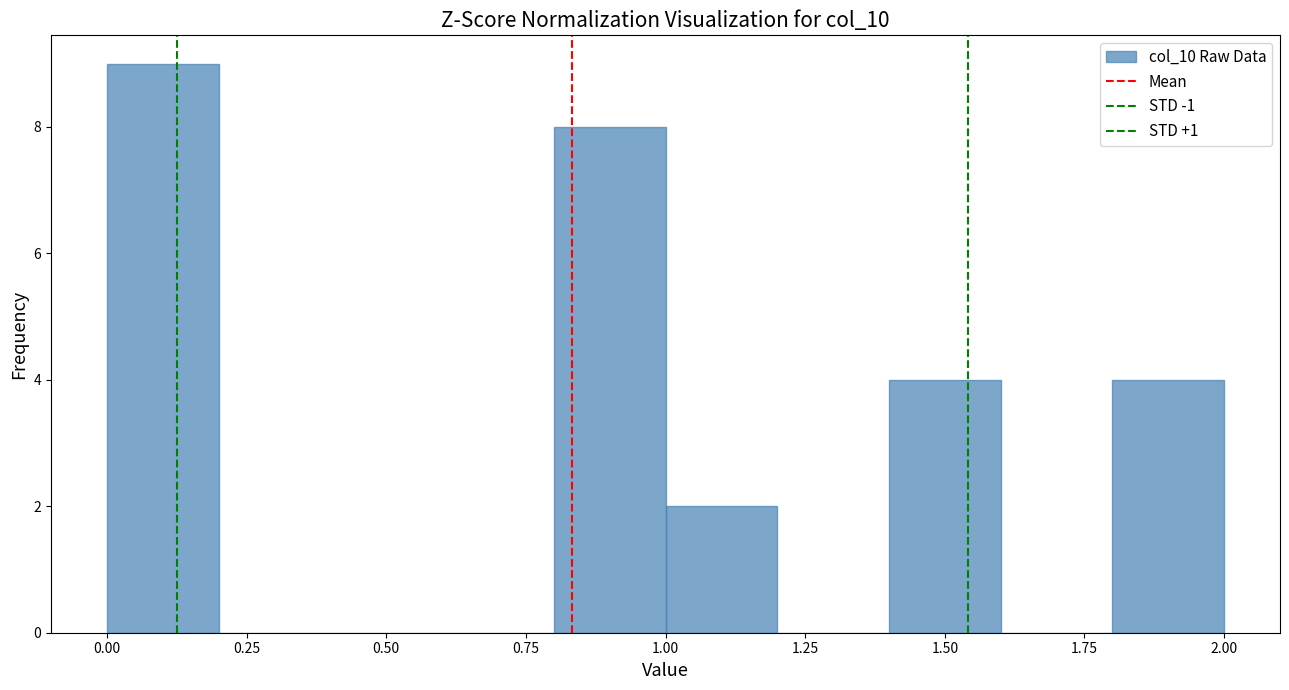

Reading left to right, list every bar in this chart as the range it spans on the x-axis followed by its height. The values are not printed on the chart, so give them approximately, as read against the axis.

0.0 to 0.2: 9
0.2 to 0.4: 0
0.4 to 0.6: 0
0.6 to 0.8: 0
0.8 to 1.0: 8
1.0 to 1.2: 2
1.2 to 1.4: 0
1.4 to 1.6: 4
1.6 to 1.8: 0
1.8 to 2.0: 4